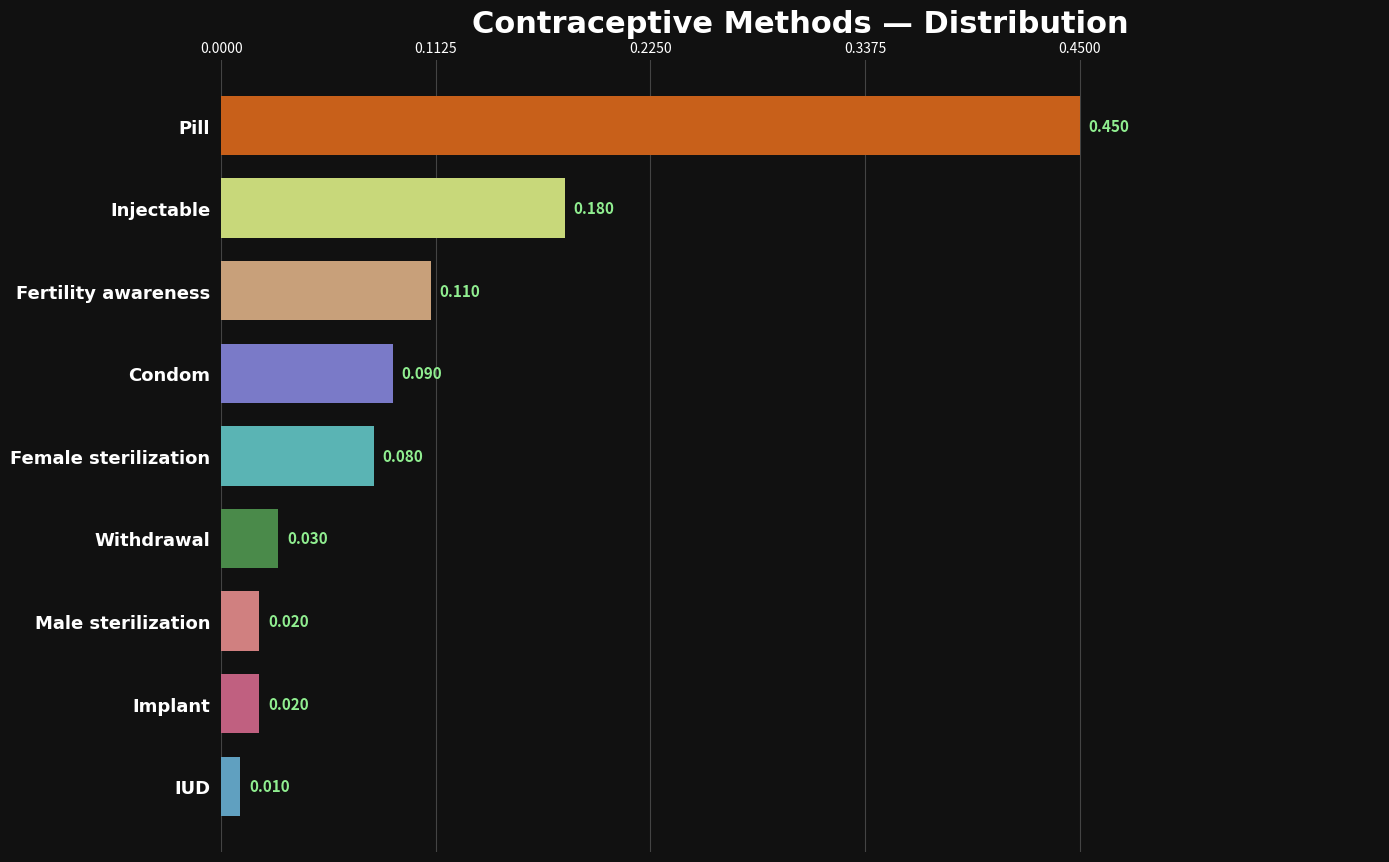

What is the label of the 5th bar from the bottom?

Female sterilization